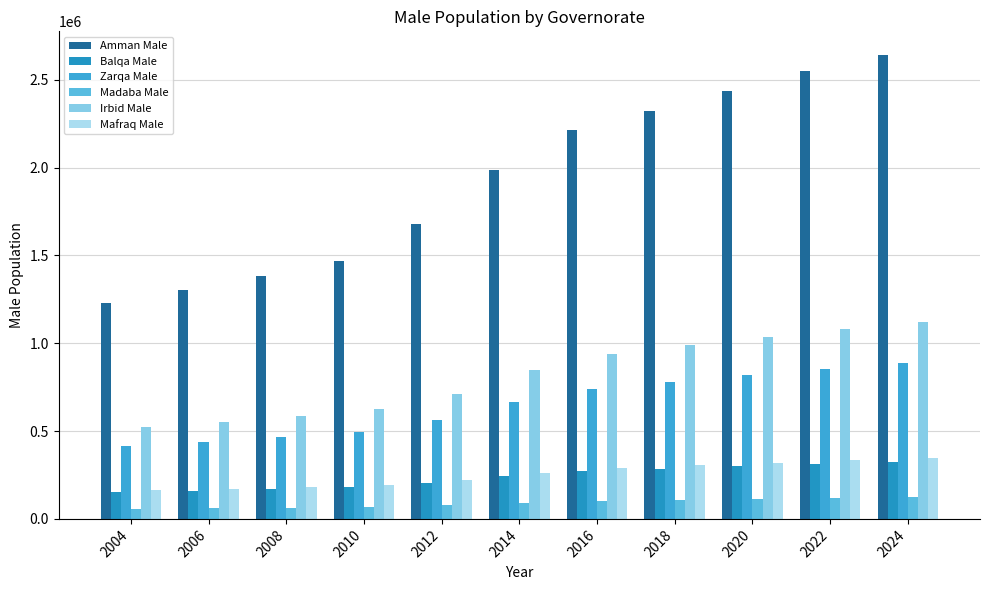

Rank the series at 2018 from highest to lowest value.

Amman Male, Irbid Male, Zarqa Male, Mafraq Male, Balqa Male, Madaba Male